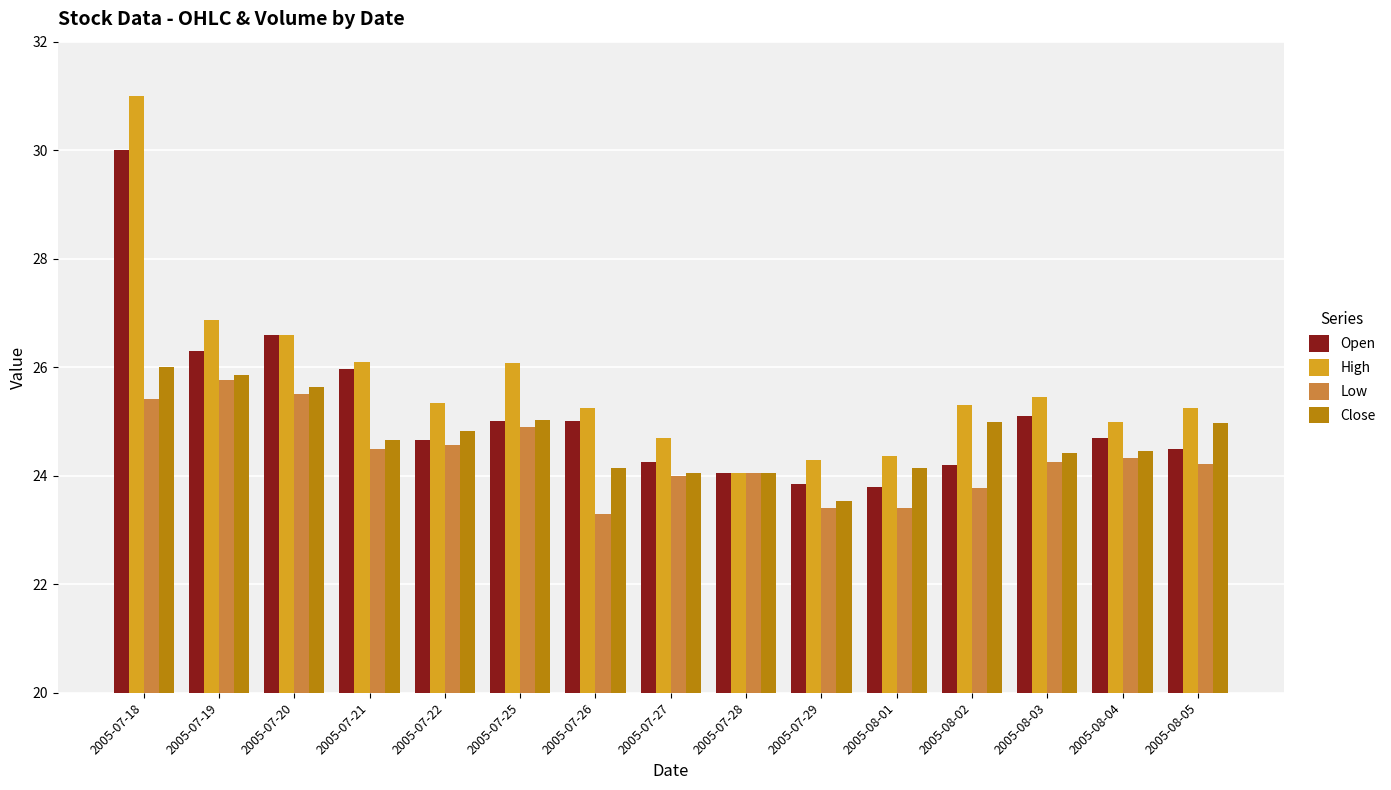

Which series has the largest total across all categories?

High